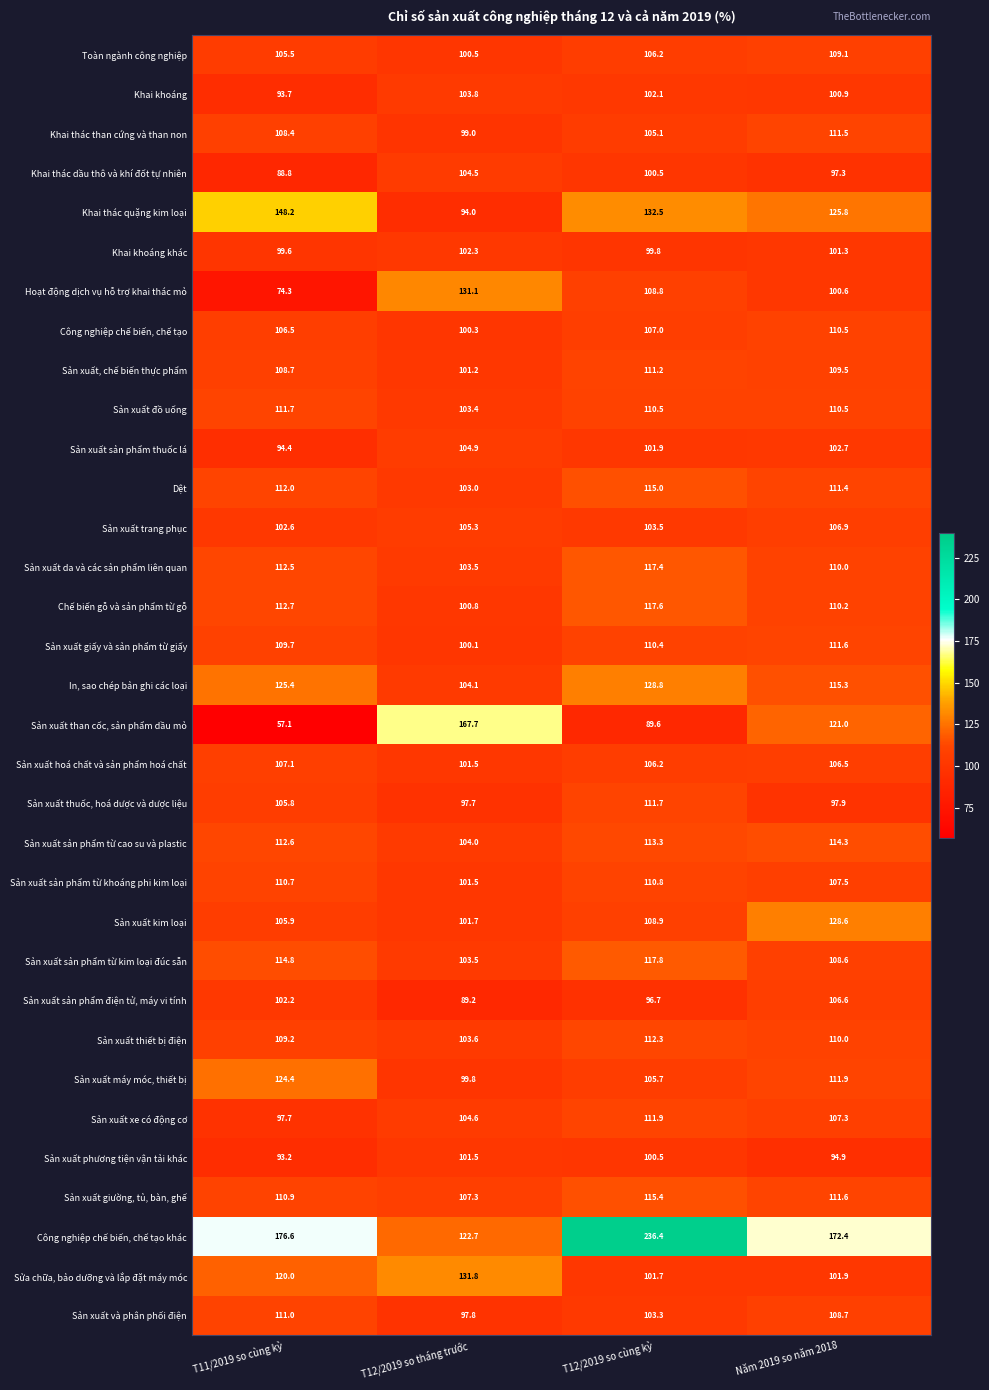

How many series are shown in this chart?

33